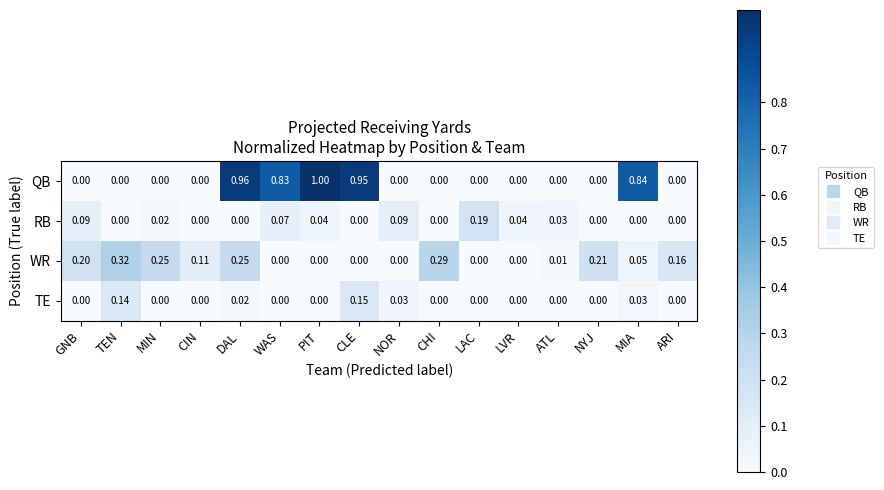

Which category has the highest value in the QB series?

PIT